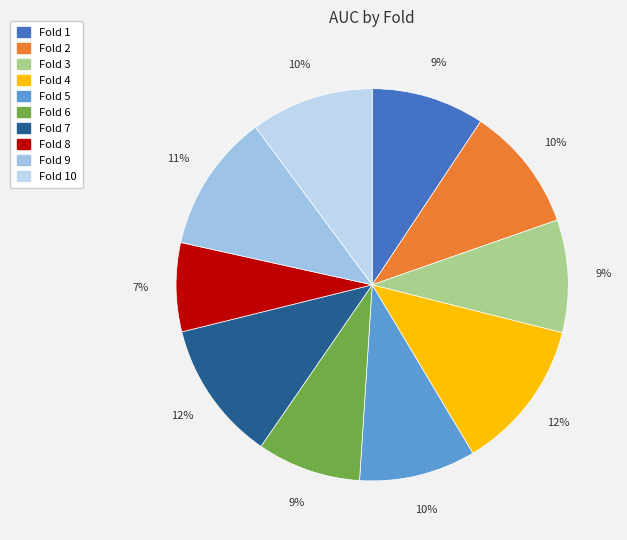

Is it true that Fold 7 is 12% of the pie?

True